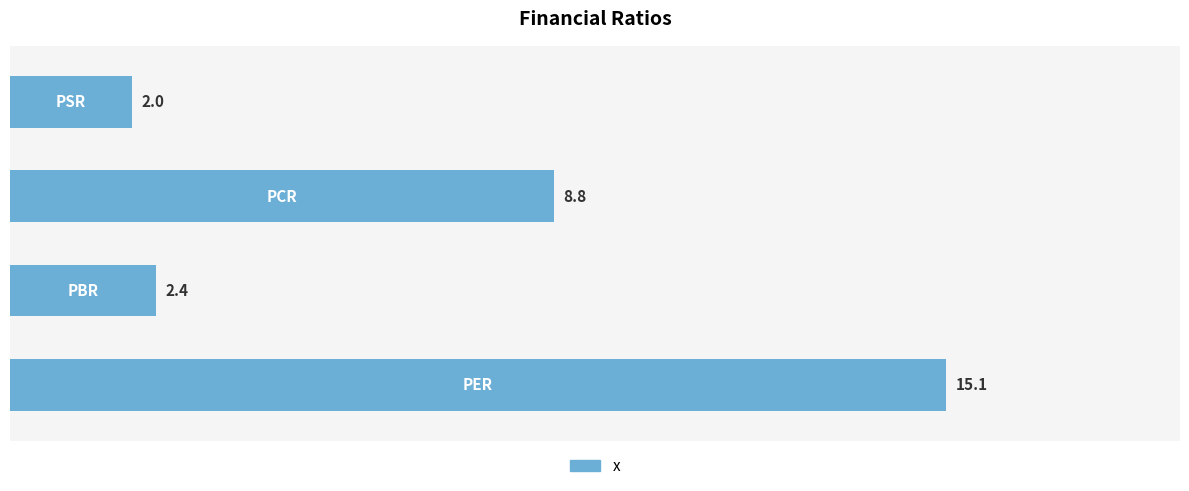

What is the smallest value displayed?

2.0